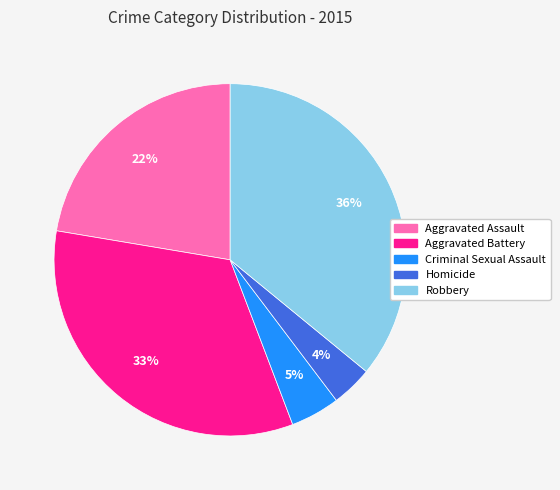

Is the sum of Homicide and Aggravated Assault greater than half?

No